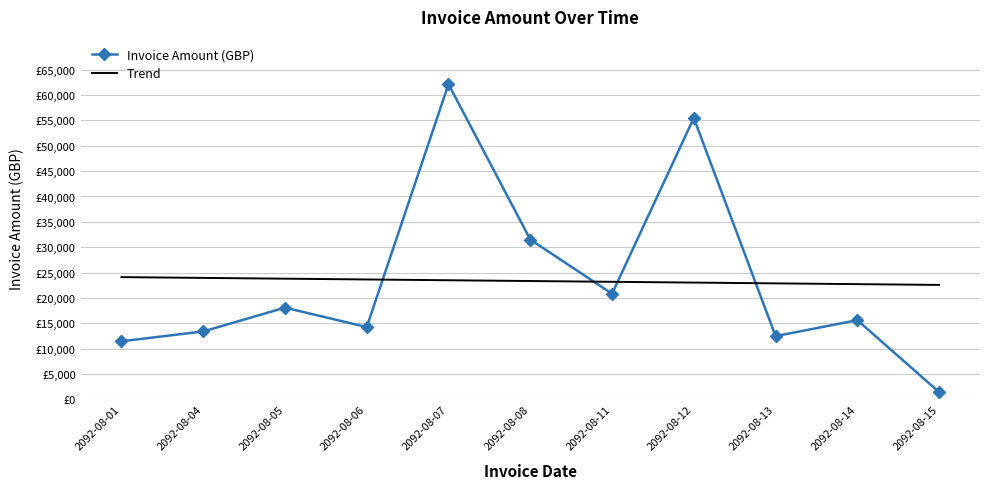

Rank the series by their maximum value, from lowest to highest.

Trend, Invoice Amount (GBP)